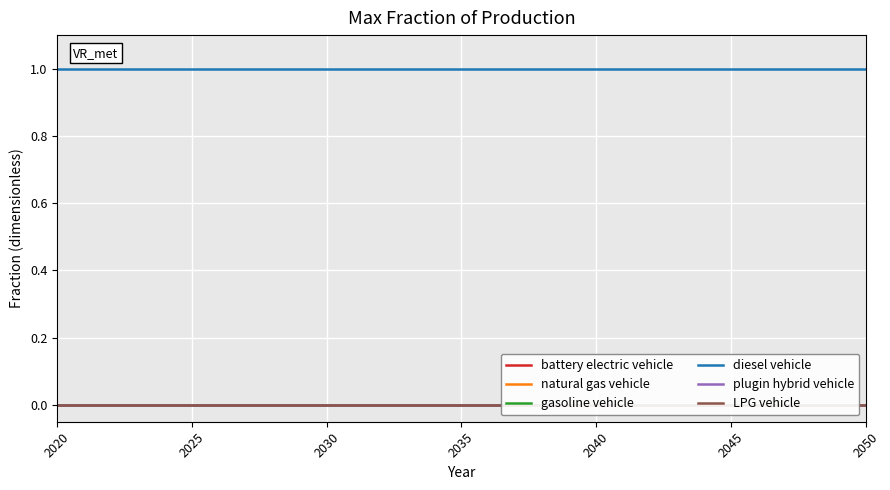

The value of plugin hybrid vehicle at 2030 is 0. True or false?

True